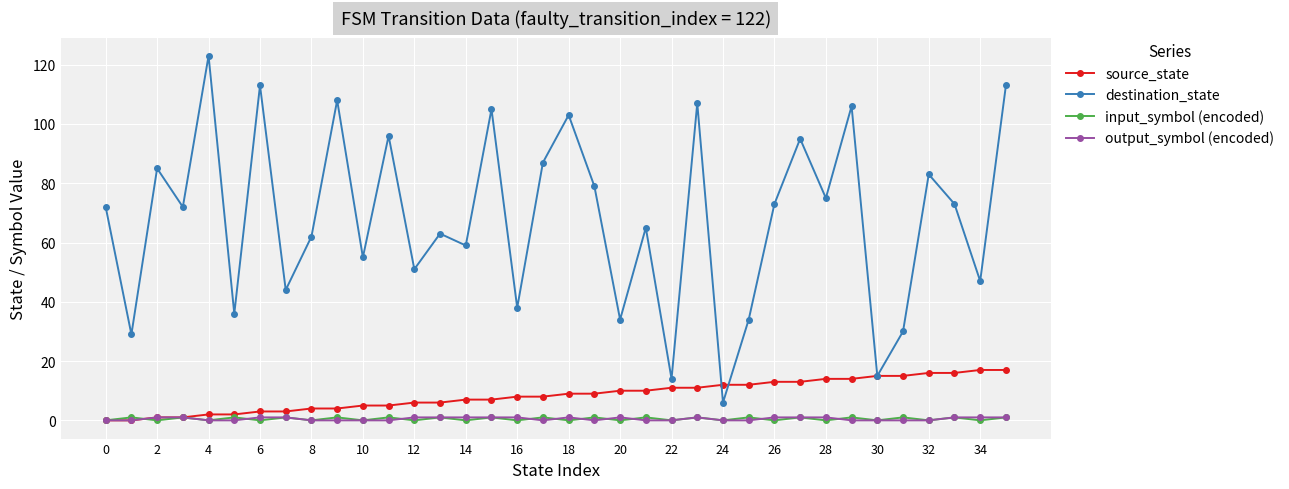

After their last crossing, which series has the higher values: input_symbol (encoded) or source_state?

source_state